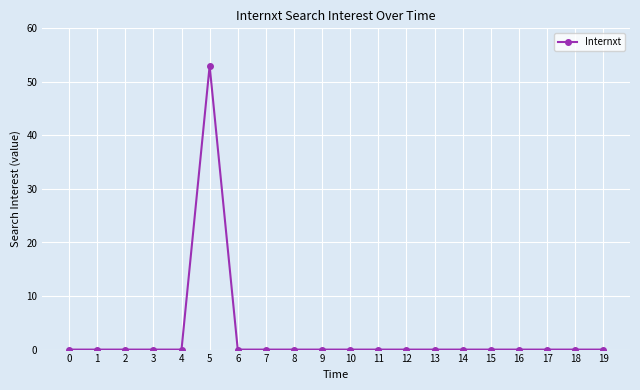

Is it true that the value at 14 is 28?

False